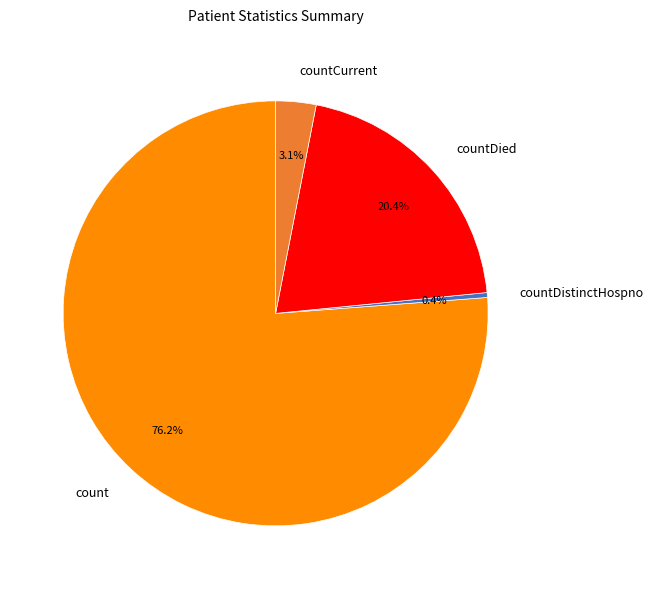

To the nearest percent, what percentage of the pie is countCurrent?

3%